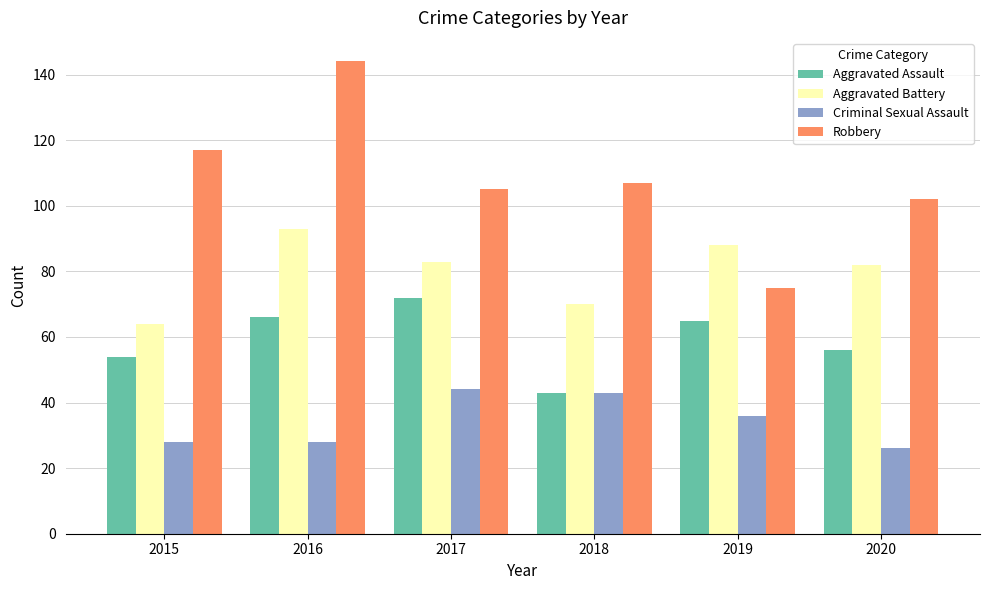

Which series has the largest total across all categories?

Robbery